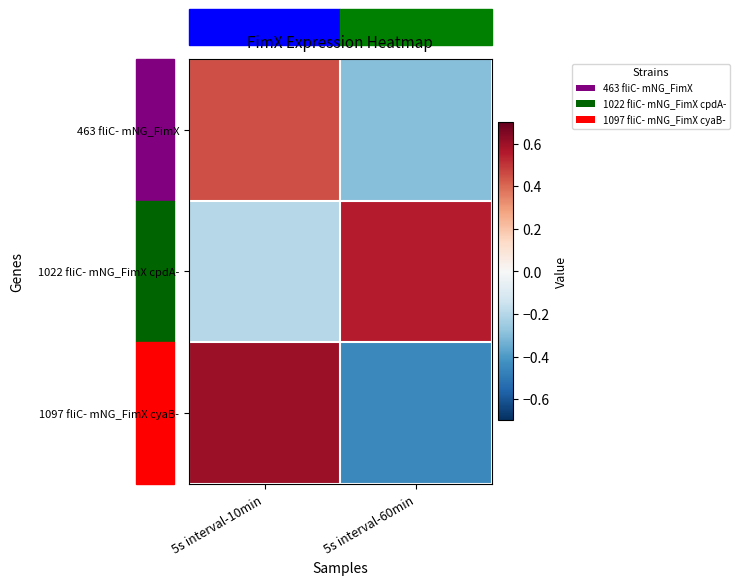

Reading left to right, extract all data points from this chart.

463 fliC- mNG_FimX: 5s interval-10min=0.5	5s interval-60min=-0.3
1022 fliC- mNG_FimX cpdA-: 5s interval-10min=-0.2	5s interval-60min=0.6
1097 fliC- mNG_FimX cyaB-: 5s interval-10min=0.6	5s interval-60min=-0.5